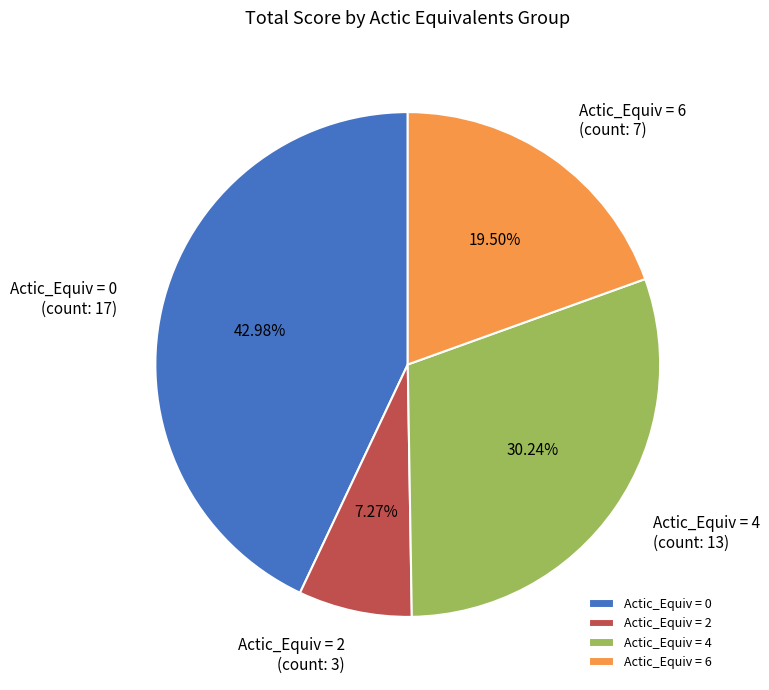

Approximately how many times larger is the value at Actic_Equiv = 6 compared to Actic_Equiv = 4?

0.6